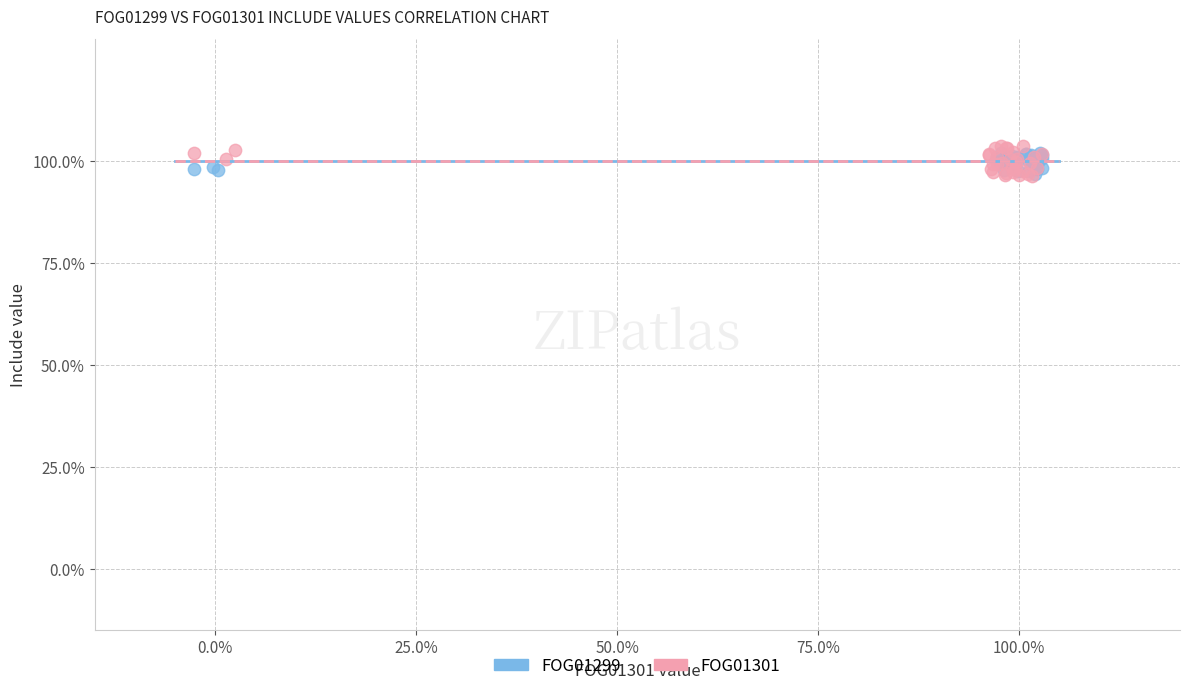

Which series has the largest Y range (max minus min)?

FOG01301